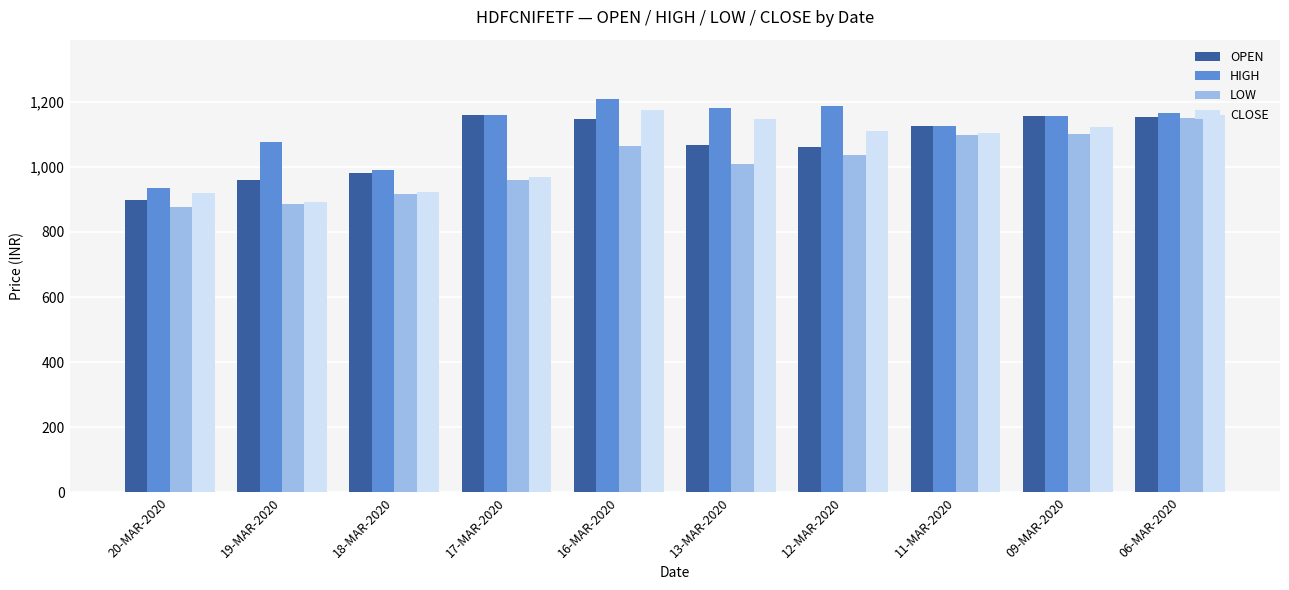

Read the HIGH value at 09-MAR-2020.

1155.0